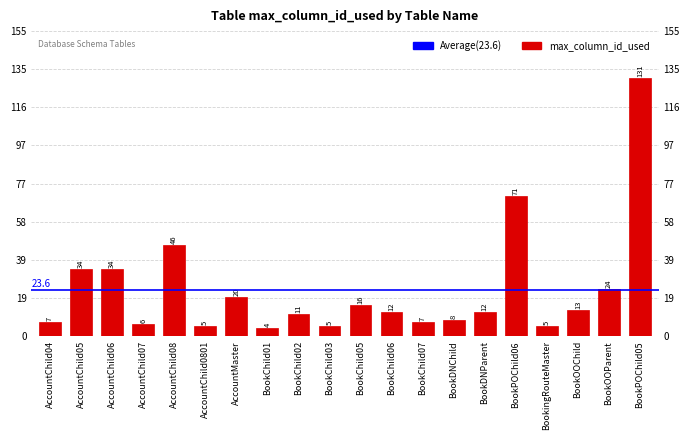

Which category has the lowest value across all series?

BookChild01